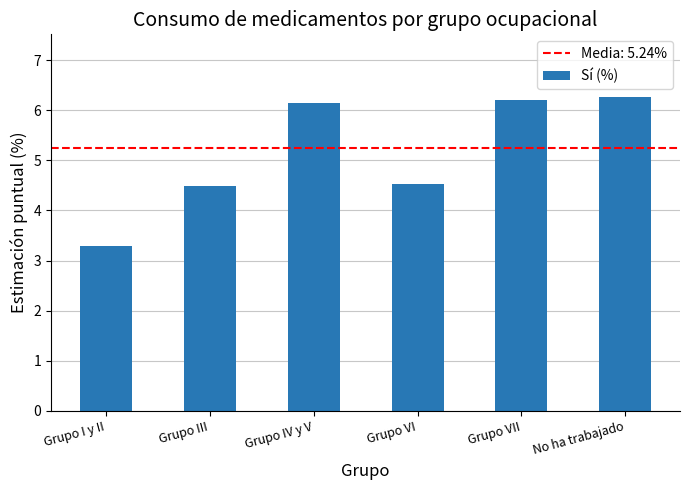

What position from the left is Grupo VI?

4